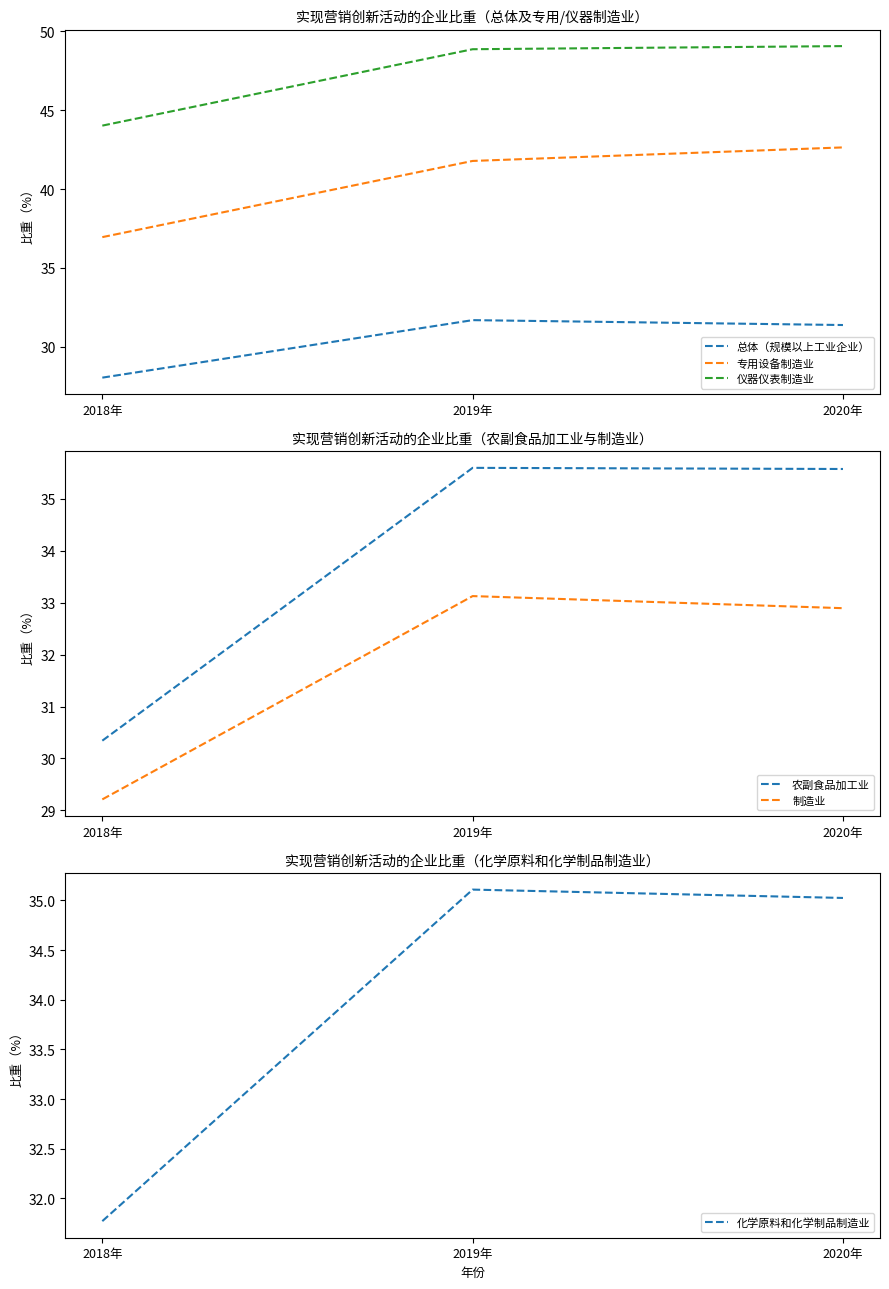

What are all the series names shown in the legend?

总体（规模以上工业企业）, 专用设备制造业, 仪器仪表制造业, 农副食品加工业, 制造业, 化学原料和化学制品制造业